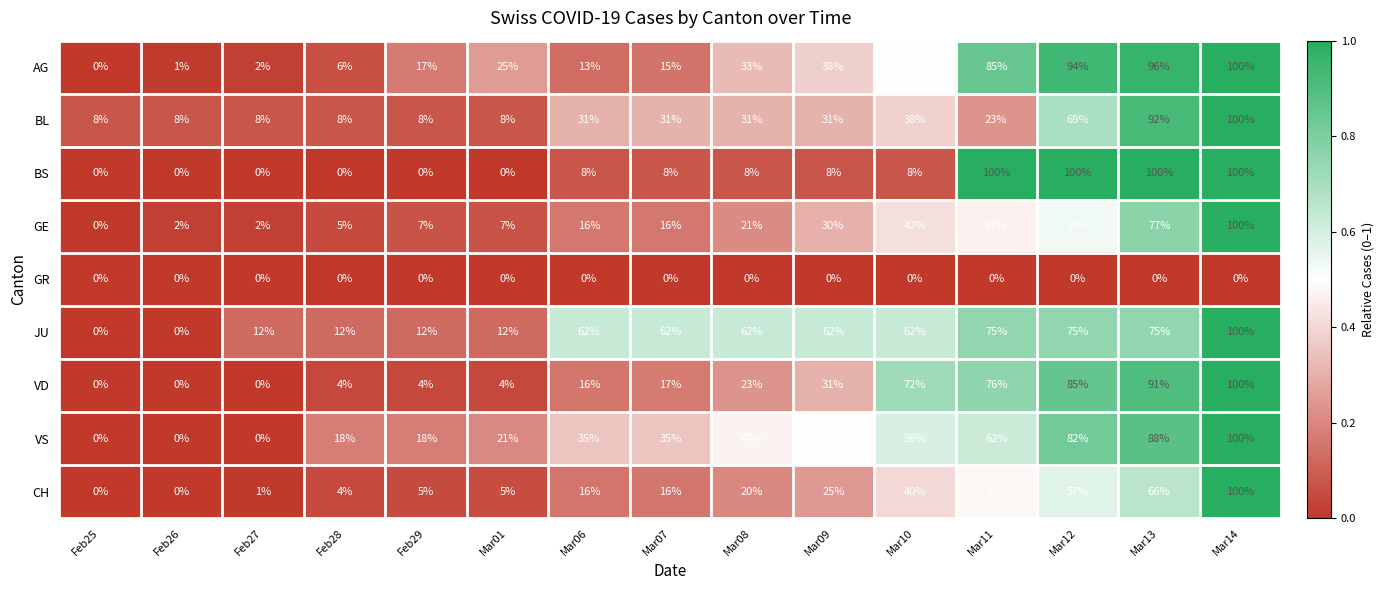

Rank the series at Mar08 from lowest to highest value.

GR, BS, CH, GE, VD, BL, AG, VS, JU